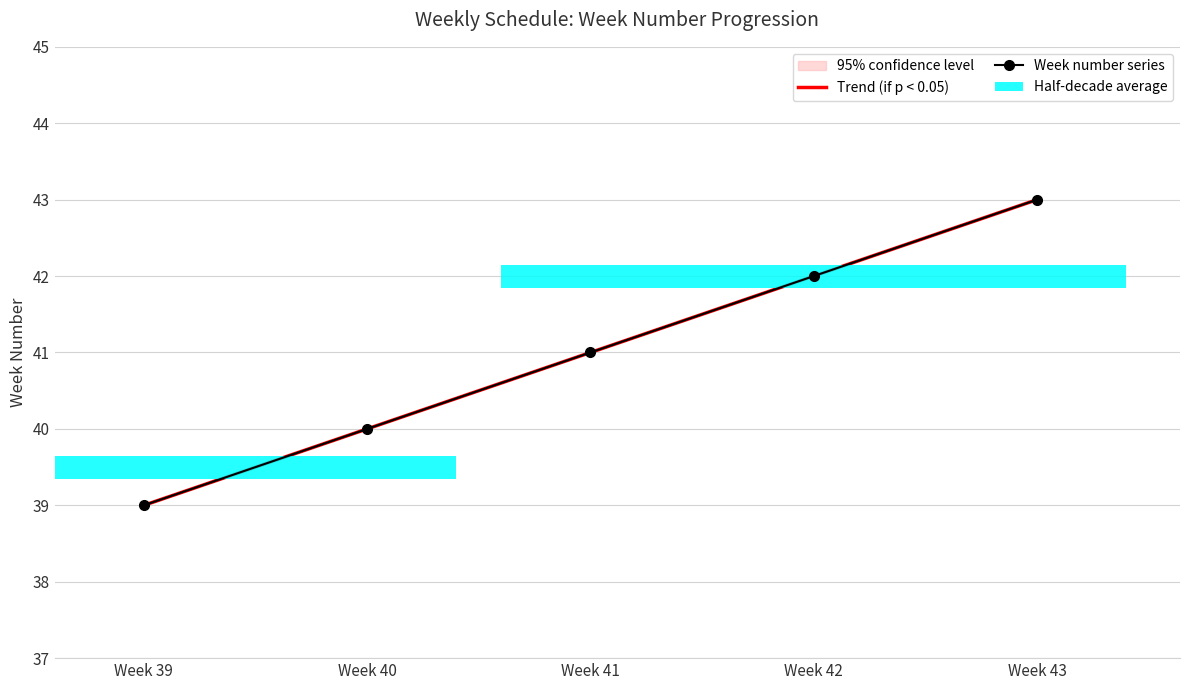

Rank the series at Week 43 from lowest to highest value.

Trend (if p < 0.05), Week number series